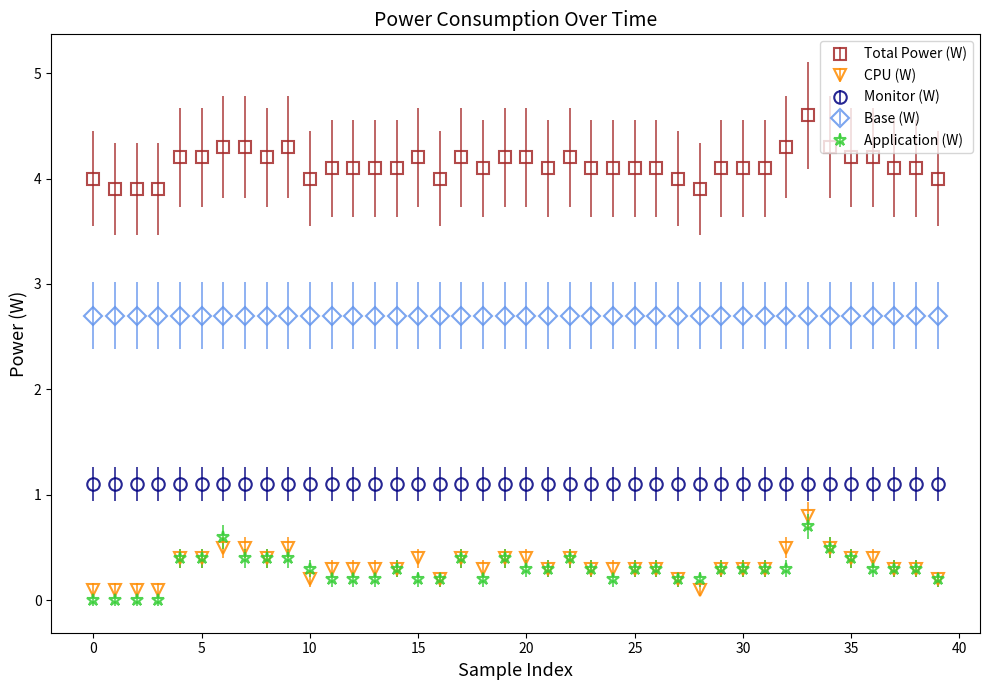

What is the highest value of the Base (W) series?

2.7